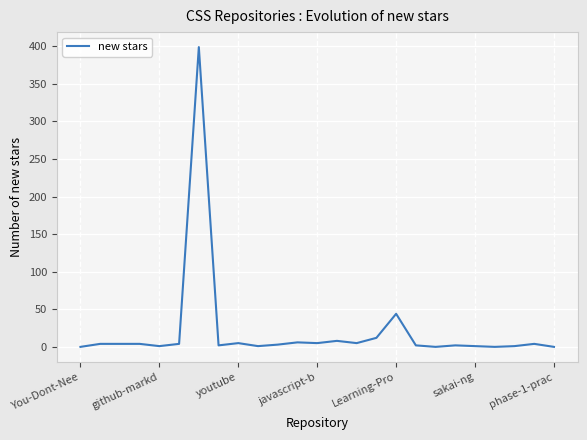

What is the greatest value displayed?

399